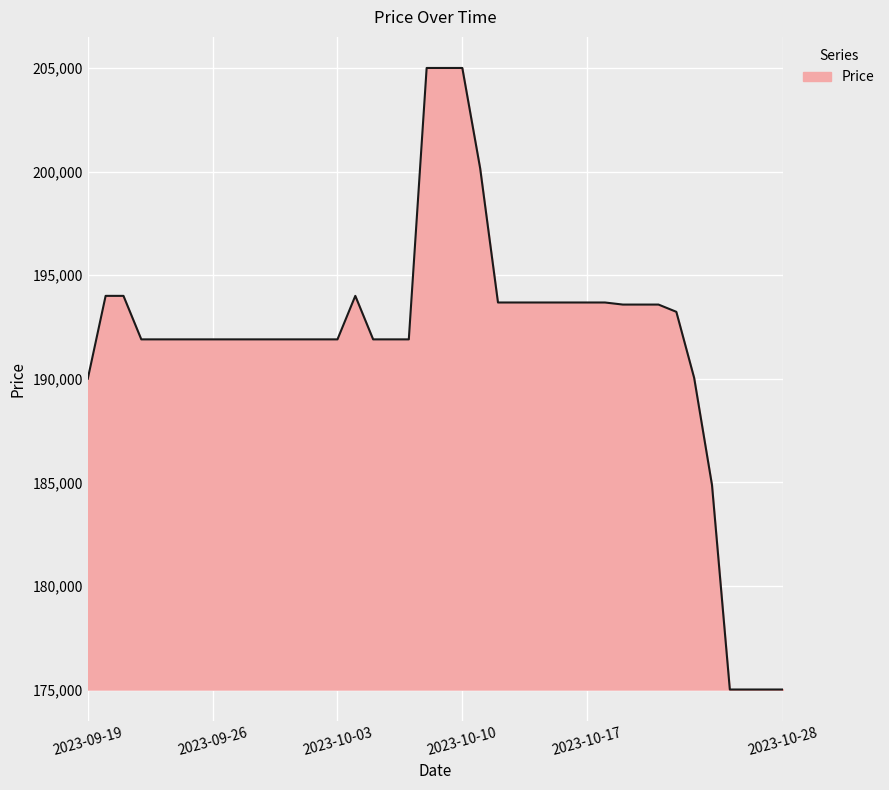

How many lines are shown in the chart?

1